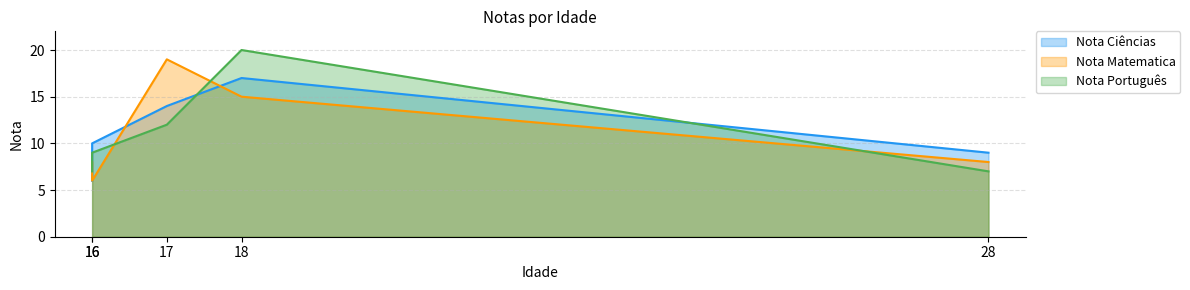

What is the maximum value shown in the chart?

20